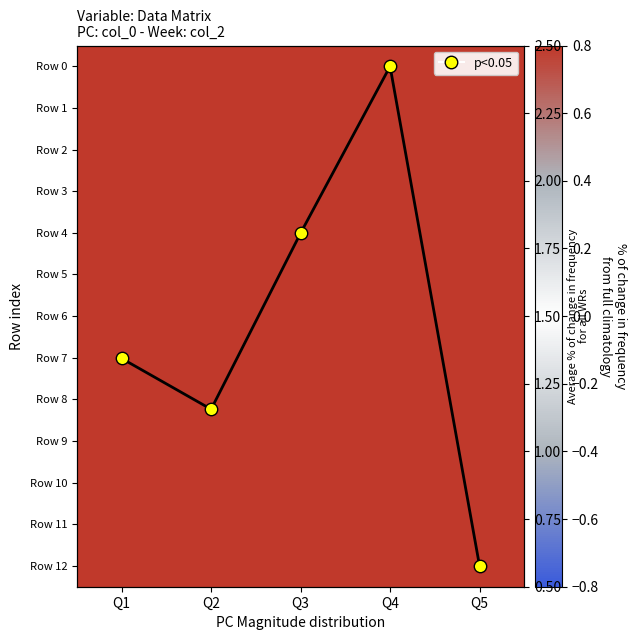

The value of Row 5 at Q5 is 5.6. True or false?

False